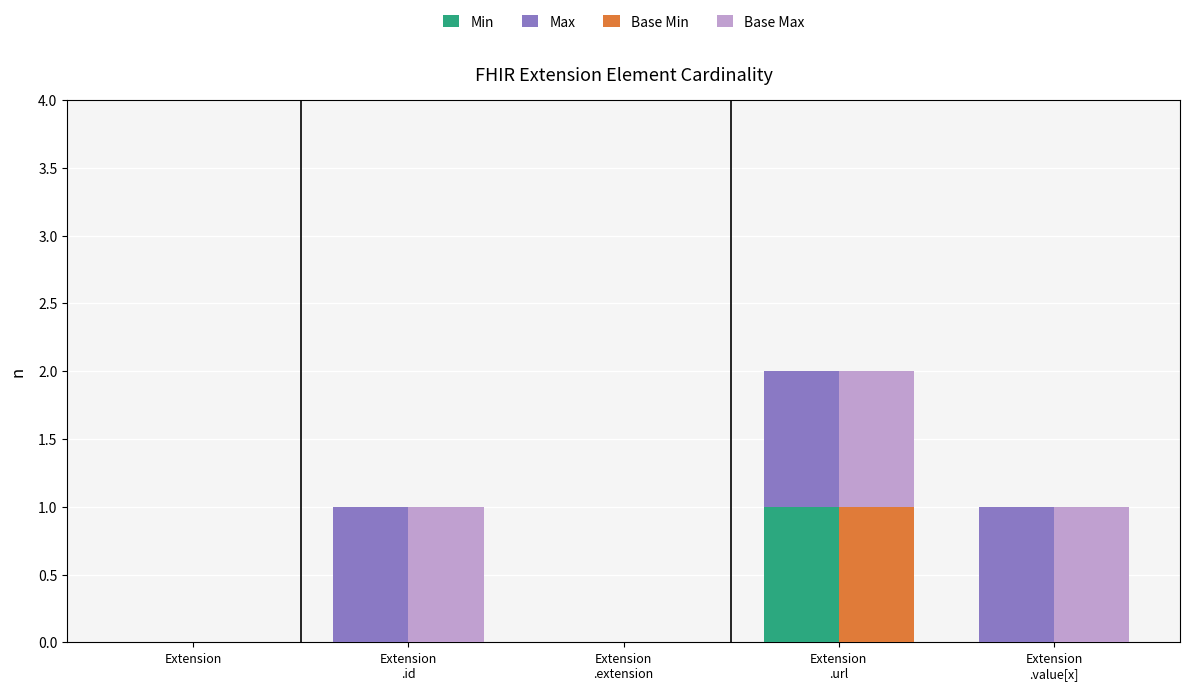

What is the difference between the maximum and second lowest values in the Min series?

1